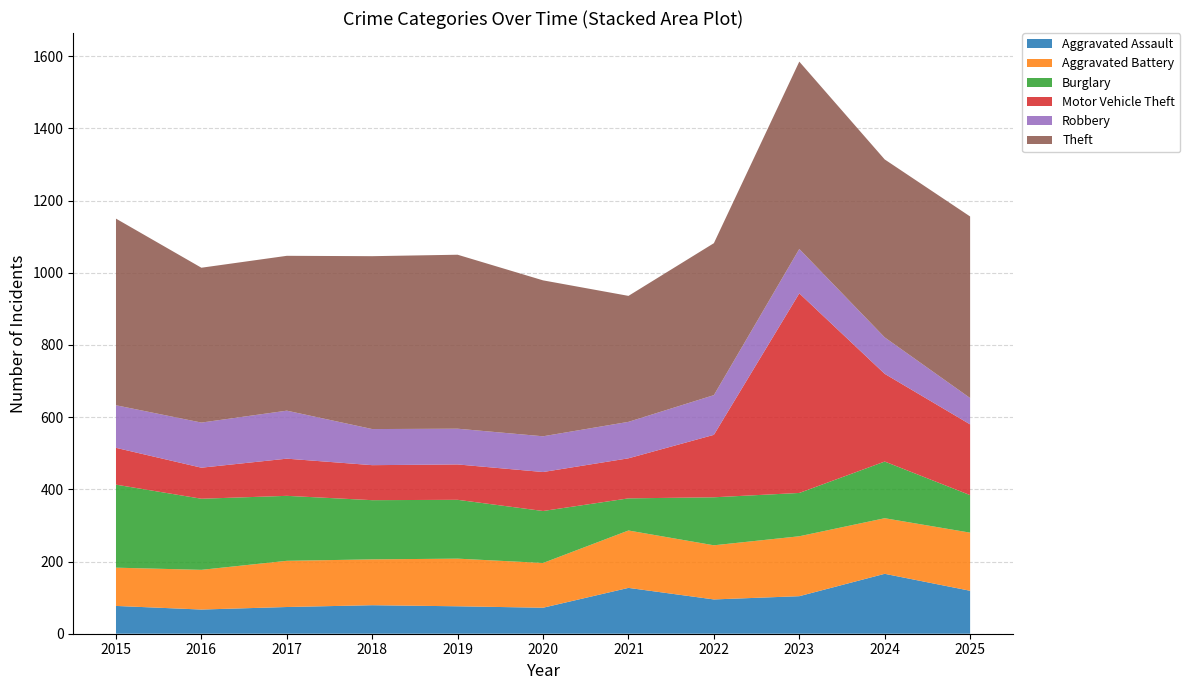

Reading left to right, extract all data points from this chart.

Aggravated Assault: 2015=77	2016=67	2017=74	2018=79	2019=76	2020=72	2021=127	2022=95	2023=104	2024=166	2025=119
Aggravated Battery: 2015=106	2016=110	2017=128	2018=127	2019=132	2020=124	2021=159	2022=150	2023=166	2024=154	2025=161
Burglary: 2015=230	2016=197	2017=180	2018=164	2019=163	2020=144	2021=89	2022=133	2023=120	2024=157	2025=104
Motor Vehicle Theft: 2015=102	2016=86	2017=103	2018=97	2019=98	2020=108	2021=111	2022=173	2023=553	2024=243	2025=196
Robbery: 2015=118	2016=125	2017=133	2018=100	2019=99	2020=99	2021=101	2022=110	2023=123	2024=101	2025=73
Theft: 2015=517	2016=429	2017=429	2018=479	2019=482	2020=432	2021=349	2022=421	2023=519	2024=493	2025=503